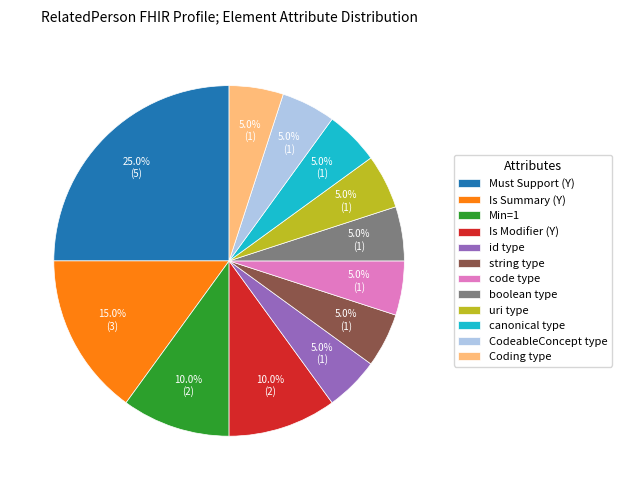

Combined, do id type and Min=1 account for over 50%?

No